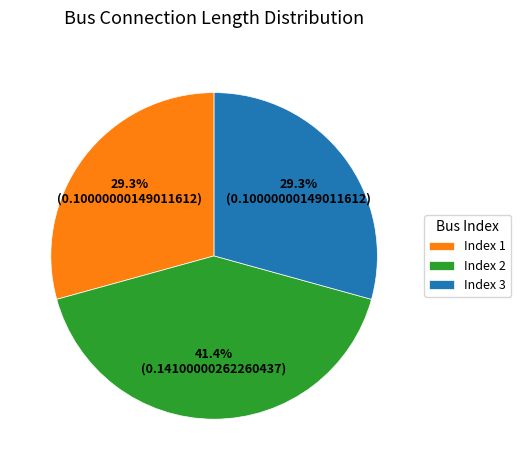

Is Index 1 the majority of the pie?

No